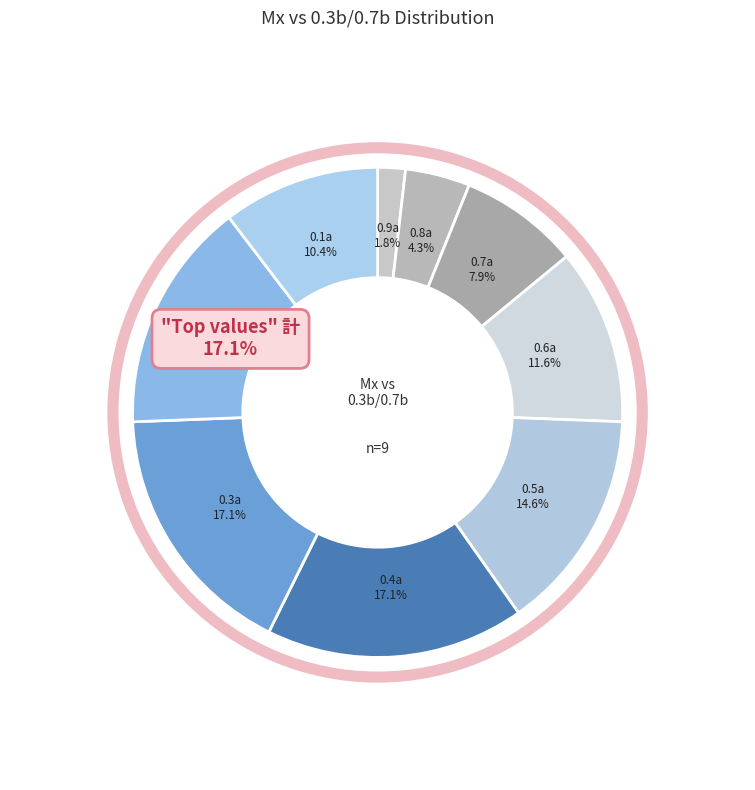

How many segments does this pie chart have?

9